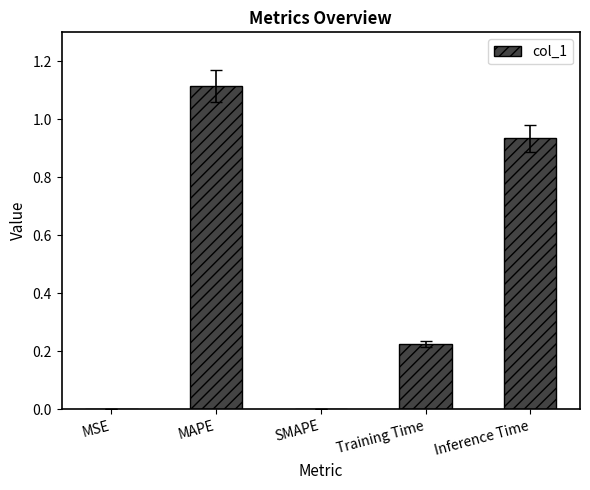

What is the sum of all values?

2.3